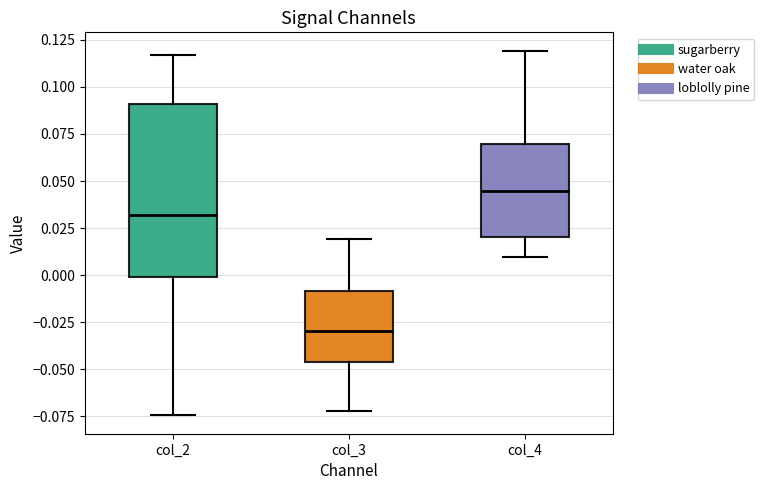

Reading left to right, read every box against the y-axis: the position of its median line, the range the box covers, and the ends of its whiskers. The values are not printed on the chart, so give them approximately, as read against the axis.

col_2: median 0.030, box 0.000 to 0.090, whiskers -0.075 to 0.115
col_3: median -0.030, box -0.045 to -0.010, whiskers -0.070 to 0.020
col_4: median 0.045, box 0.020 to 0.070, whiskers 0.010 to 0.120